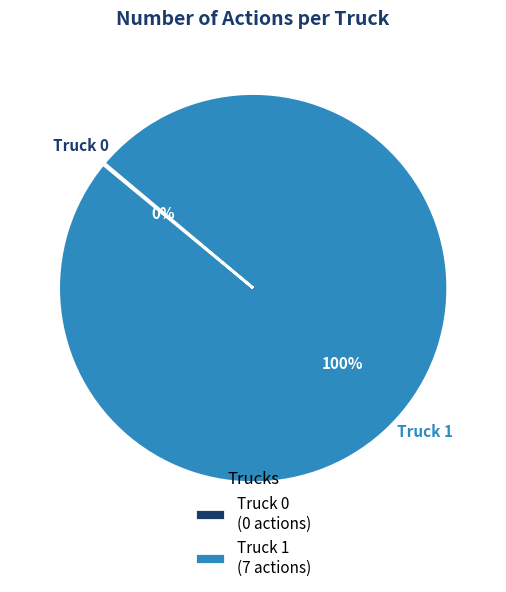

To the nearest percent, what portion does Truck 1 represent?

100%